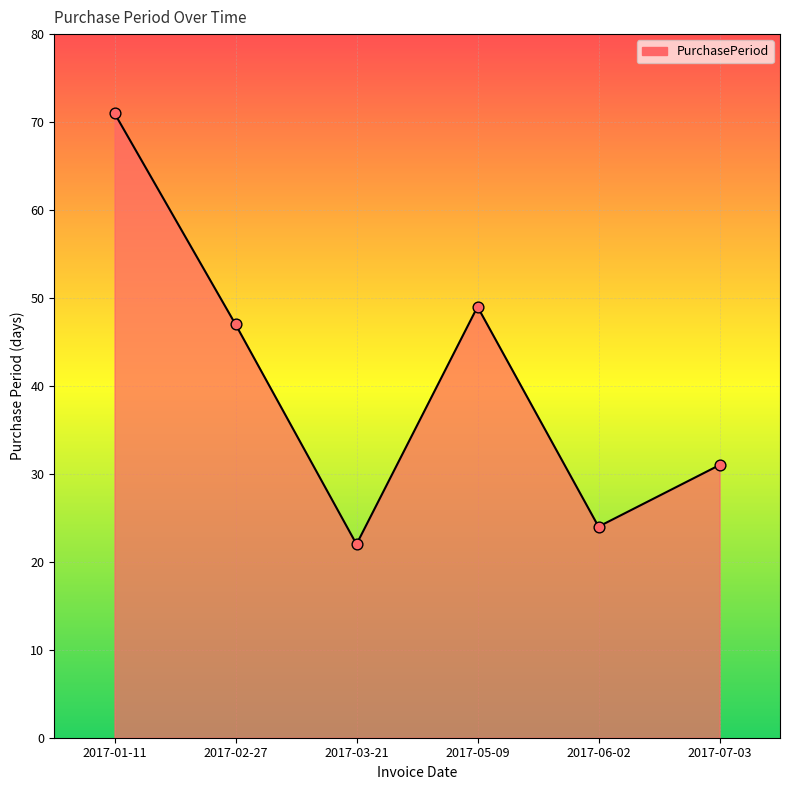

Approximately how many times larger is the value at 2017-05-09 compared to 2017-01-11?

0.7